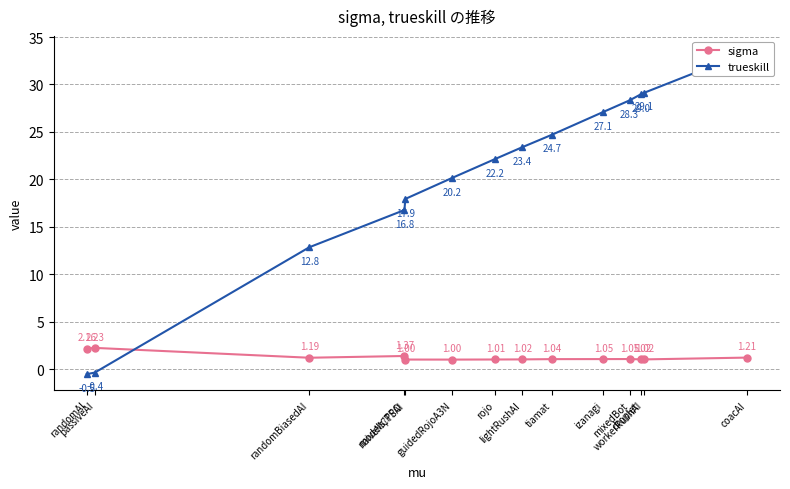

How many interior local valleys does the sigma series have?

3